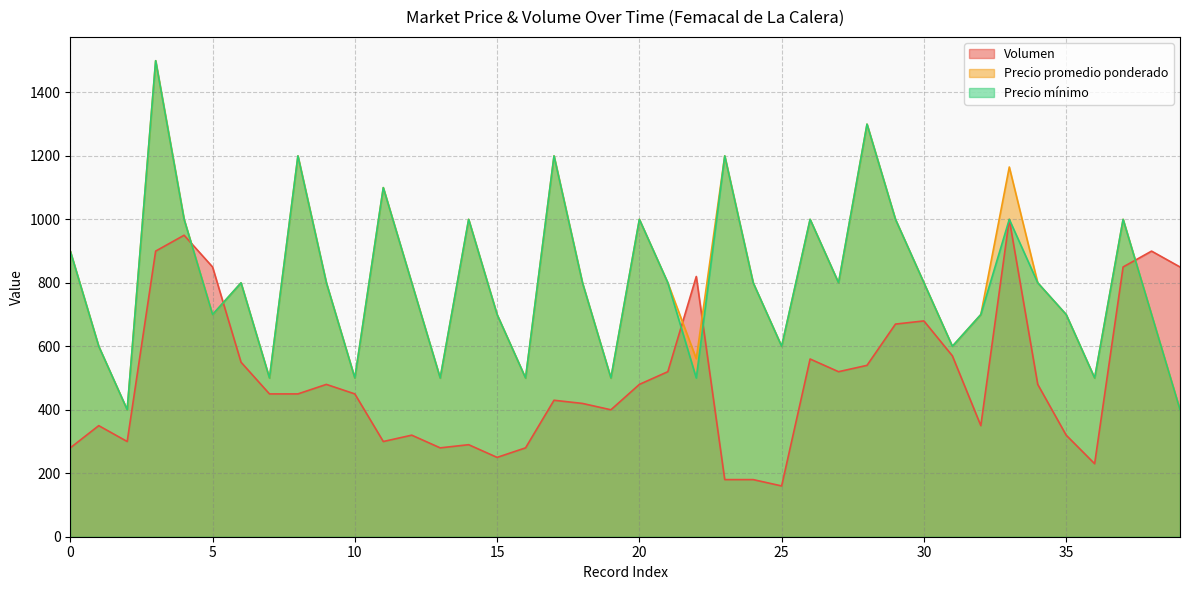

True or false: Volumen and Precio promedio ponderado cross at least once.

True